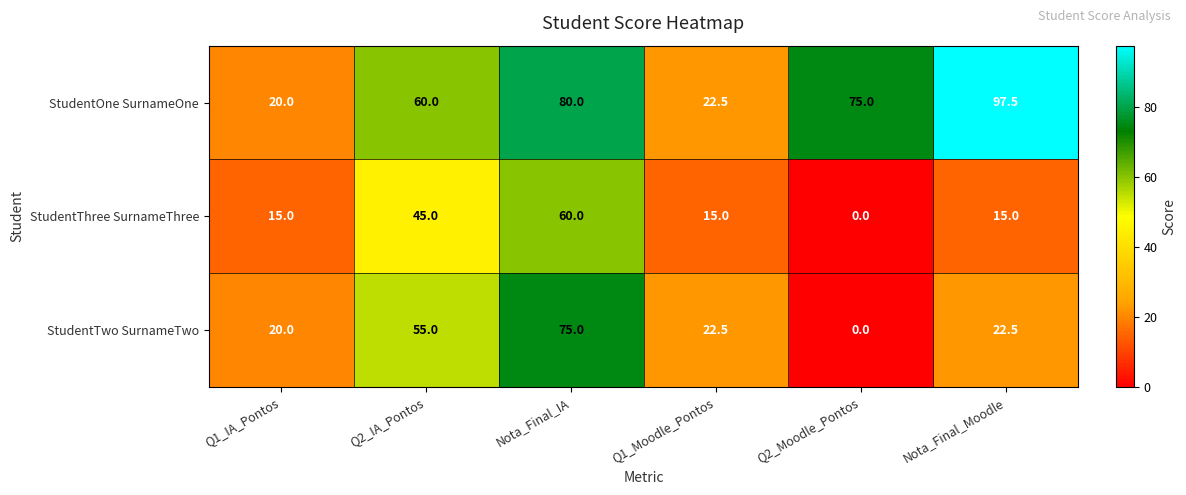

How many data points in StudentTwo SurnameTwo are above 22?

4